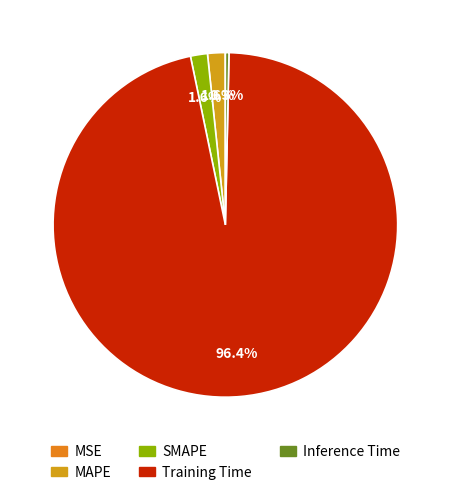

Count the number of slices in the pie.

5